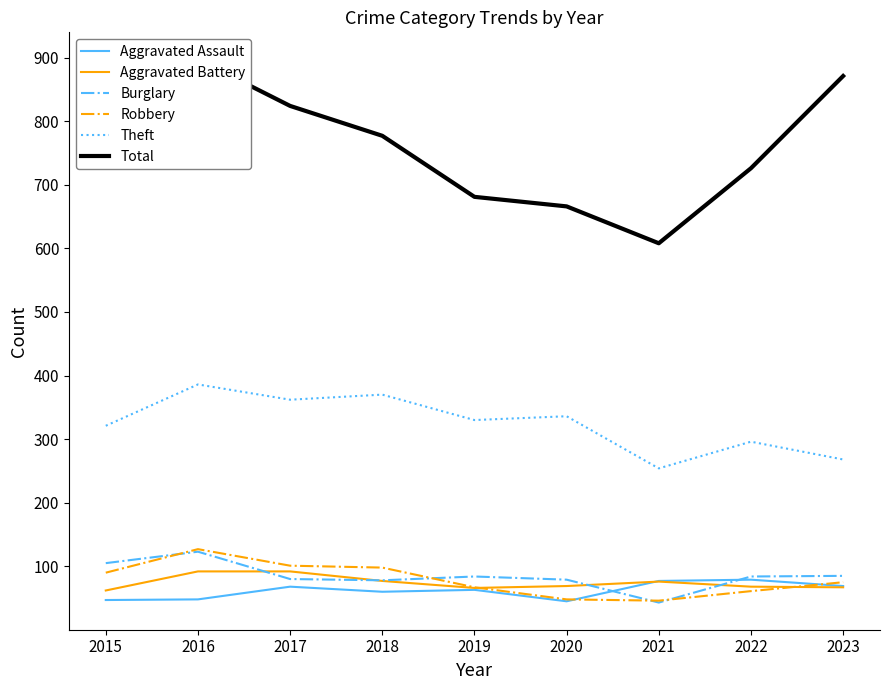

What is the difference between the highest and lowest values at 2015?

700